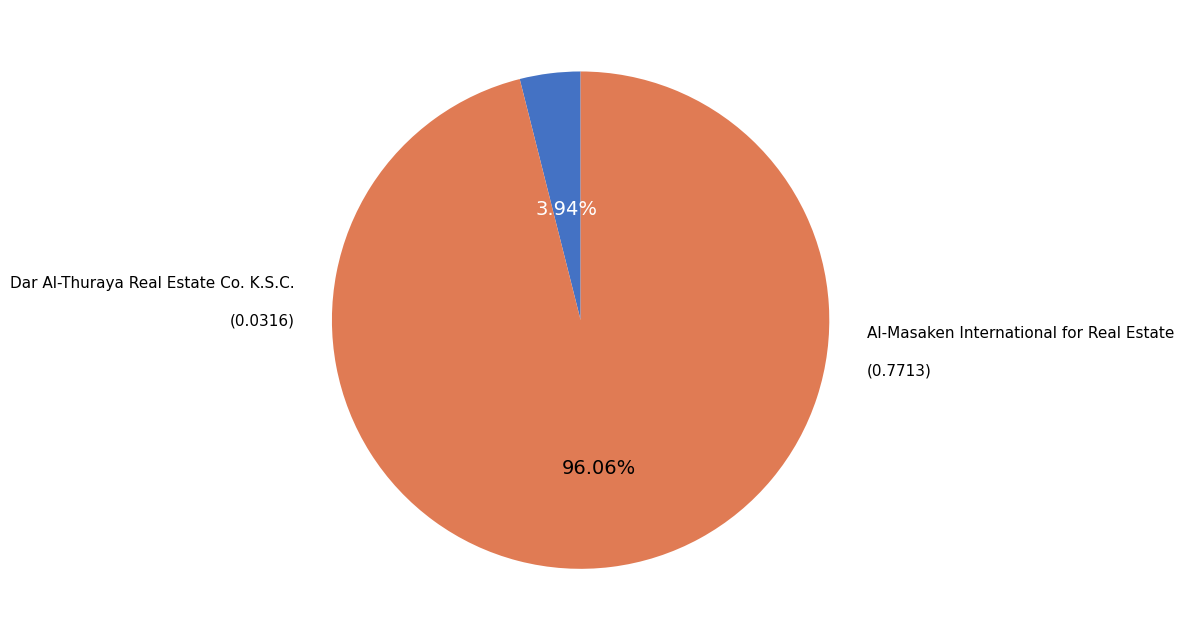

Is there a majority slice in this chart?

Yes